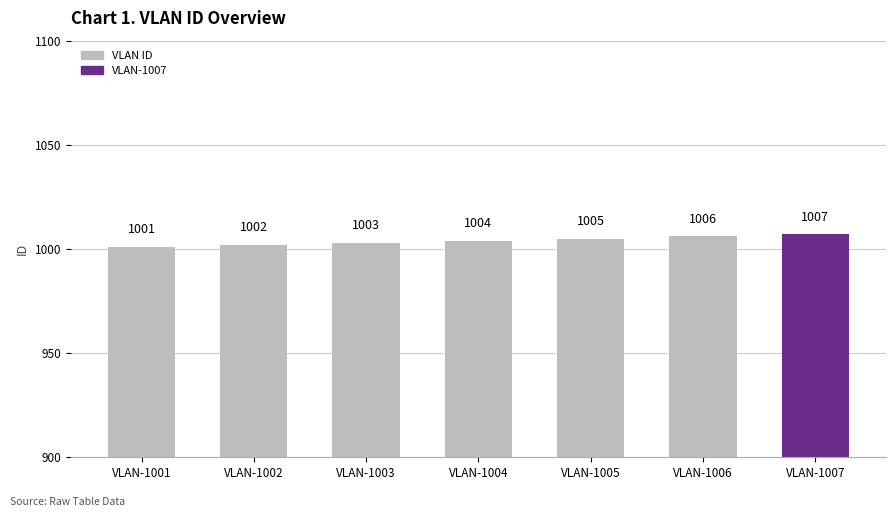

What is the difference between the values at VLAN-1004 and VLAN-1001?

3